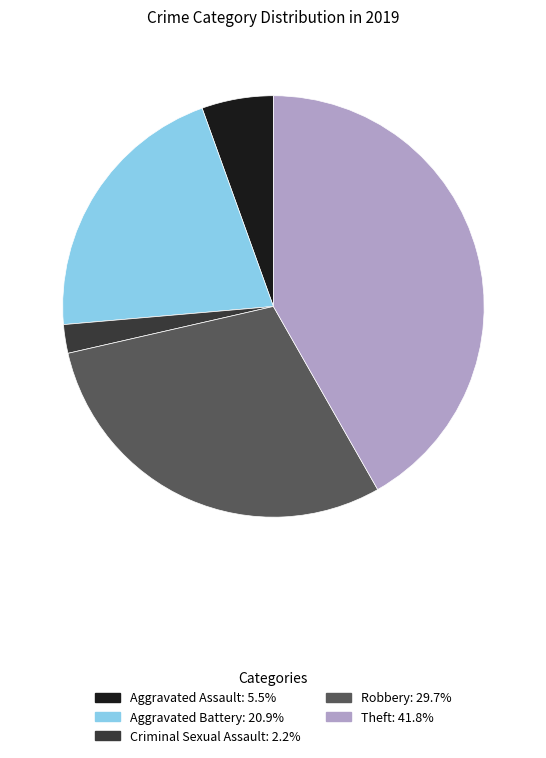

Is the sum of Theft: 41.8% and Aggravated Battery: 20.9% greater than half?

Yes